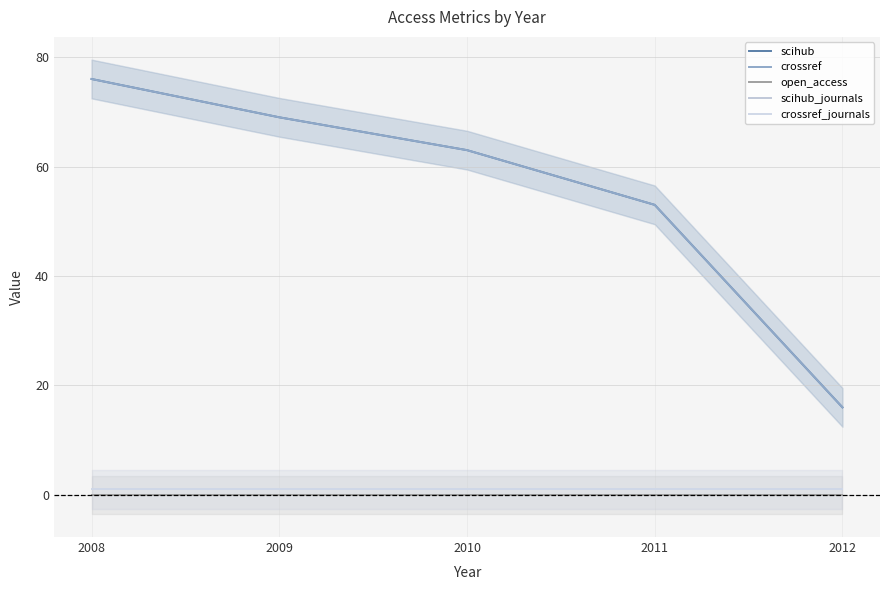

Reading left to right, what are all the values shown in this chart?

scihub: 2008=76	2009=69	2010=63	2011=53	2012=16
crossref: 2008=76	2009=69	2010=63	2011=53	2012=16
open_access: 2008=0	2009=0	2010=0	2011=0	2012=0
scihub_journals: 2008=1	2009=1	2010=1	2011=1	2012=1
crossref_journals: 2008=1	2009=1	2010=1	2011=1	2012=1